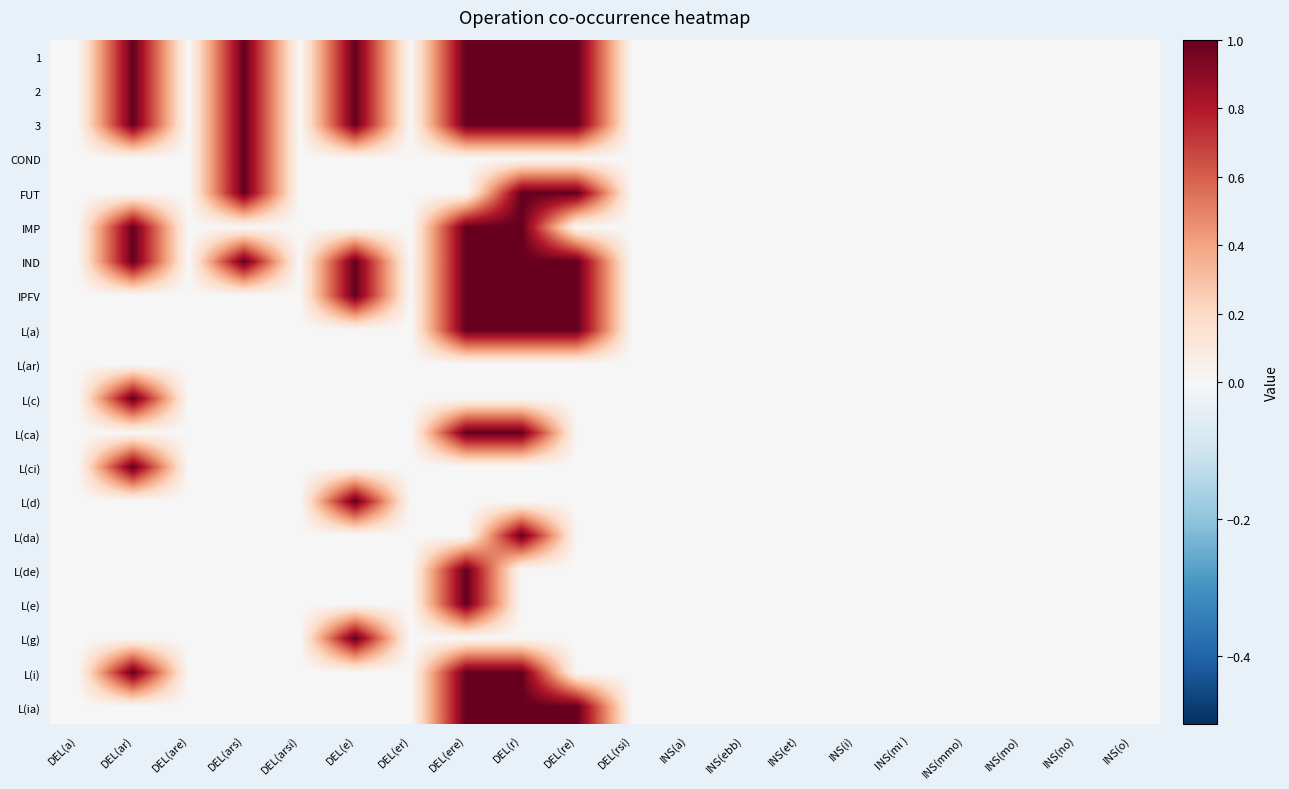

Reading left to right, what are all the values shown in this chart?

1: DEL(a)=0	DEL(ar)=1	DEL(are)=0	DEL(ars)=1	DEL(arsi)=0	DEL(e)=1	DEL(er)=0	DEL(ere)=1	DEL(r)=1	DEL(re)=1	DEL(rsi)=0	INS(a)=0	INS(ebb)=0	INS(et)=0	INS(i)=0	INS(mi )=0	INS(mmo)=0	INS(mo)=0	INS(no)=0	INS(o)=0
2: DEL(a)=0	DEL(ar)=1	DEL(are)=0	DEL(ars)=1	DEL(arsi)=0	DEL(e)=1	DEL(er)=0	DEL(ere)=1	DEL(r)=1	DEL(re)=1	DEL(rsi)=0	INS(a)=0	INS(ebb)=0	INS(et)=0	INS(i)=0	INS(mi )=0	INS(mmo)=0	INS(mo)=0	INS(no)=0	INS(o)=0
3: DEL(a)=0	DEL(ar)=1	DEL(are)=0	DEL(ars)=1	DEL(arsi)=0	DEL(e)=1	DEL(er)=0	DEL(ere)=1	DEL(r)=1	DEL(re)=1	DEL(rsi)=0	INS(a)=0	INS(ebb)=0	INS(et)=0	INS(i)=0	INS(mi )=0	INS(mmo)=0	INS(mo)=0	INS(no)=0	INS(o)=0
COND: DEL(a)=0	DEL(ar)=0	DEL(are)=0	DEL(ars)=1	DEL(arsi)=0	DEL(e)=0	DEL(er)=0	DEL(ere)=0	DEL(r)=0	DEL(re)=0	DEL(rsi)=0	INS(a)=0	INS(ebb)=0	INS(et)=0	INS(i)=0	INS(mi )=0	INS(mmo)=0	INS(mo)=0	INS(no)=0	INS(o)=0
FUT: DEL(a)=0	DEL(ar)=0	DEL(are)=0	DEL(ars)=1	DEL(arsi)=0	DEL(e)=0	DEL(er)=0	DEL(ere)=0	DEL(r)=1	DEL(re)=1	DEL(rsi)=0	INS(a)=0	INS(ebb)=0	INS(et)=0	INS(i)=0	INS(mi )=0	INS(mmo)=0	INS(mo)=0	INS(no)=0	INS(o)=0
IMP: DEL(a)=0	DEL(ar)=1	DEL(are)=0	DEL(ars)=0	DEL(arsi)=0	DEL(e)=0	DEL(er)=0	DEL(ere)=1	DEL(r)=1	DEL(re)=0	DEL(rsi)=0	INS(a)=0	INS(ebb)=0	INS(et)=0	INS(i)=0	INS(mi )=0	INS(mmo)=0	INS(mo)=0	INS(no)=0	INS(o)=0
IND: DEL(a)=0	DEL(ar)=1	DEL(are)=0	DEL(ars)=1	DEL(arsi)=0	DEL(e)=1	DEL(er)=0	DEL(ere)=1	DEL(r)=1	DEL(re)=1	DEL(rsi)=0	INS(a)=0	INS(ebb)=0	INS(et)=0	INS(i)=0	INS(mi )=0	INS(mmo)=0	INS(mo)=0	INS(no)=0	INS(o)=0
IPFV: DEL(a)=0	DEL(ar)=0	DEL(are)=0	DEL(ars)=0	DEL(arsi)=0	DEL(e)=1	DEL(er)=0	DEL(ere)=1	DEL(r)=1	DEL(re)=1	DEL(rsi)=0	INS(a)=0	INS(ebb)=0	INS(et)=0	INS(i)=0	INS(mi )=0	INS(mmo)=0	INS(mo)=0	INS(no)=0	INS(o)=0
L(a): DEL(a)=0	DEL(ar)=0	DEL(are)=0	DEL(ars)=0	DEL(arsi)=0	DEL(e)=0	DEL(er)=0	DEL(ere)=1	DEL(r)=1	DEL(re)=1	DEL(rsi)=0	INS(a)=0	INS(ebb)=0	INS(et)=0	INS(i)=0	INS(mi )=0	INS(mmo)=0	INS(mo)=0	INS(no)=0	INS(o)=0
L(ar): DEL(a)=0	DEL(ar)=0	DEL(are)=0	DEL(ars)=0	DEL(arsi)=0	DEL(e)=0	DEL(er)=0	DEL(ere)=0	DEL(r)=0	DEL(re)=0	DEL(rsi)=0	INS(a)=0	INS(ebb)=0	INS(et)=0	INS(i)=0	INS(mi )=0	INS(mmo)=0	INS(mo)=0	INS(no)=0	INS(o)=0
L(c): DEL(a)=0	DEL(ar)=1	DEL(are)=0	DEL(ars)=0	DEL(arsi)=0	DEL(e)=0	DEL(er)=0	DEL(ere)=0	DEL(r)=0	DEL(re)=0	DEL(rsi)=0	INS(a)=0	INS(ebb)=0	INS(et)=0	INS(i)=0	INS(mi )=0	INS(mmo)=0	INS(mo)=0	INS(no)=0	INS(o)=0
L(ca): DEL(a)=0	DEL(ar)=0	DEL(are)=0	DEL(ars)=0	DEL(arsi)=0	DEL(e)=0	DEL(er)=0	DEL(ere)=1	DEL(r)=1	DEL(re)=0	DEL(rsi)=0	INS(a)=0	INS(ebb)=0	INS(et)=0	INS(i)=0	INS(mi )=0	INS(mmo)=0	INS(mo)=0	INS(no)=0	INS(o)=0
L(ci): DEL(a)=0	DEL(ar)=1	DEL(are)=0	DEL(ars)=0	DEL(arsi)=0	DEL(e)=0	DEL(er)=0	DEL(ere)=0	DEL(r)=0	DEL(re)=0	DEL(rsi)=0	INS(a)=0	INS(ebb)=0	INS(et)=0	INS(i)=0	INS(mi )=0	INS(mmo)=0	INS(mo)=0	INS(no)=0	INS(o)=0
L(d): DEL(a)=0	DEL(ar)=0	DEL(are)=0	DEL(ars)=0	DEL(arsi)=0	DEL(e)=1	DEL(er)=0	DEL(ere)=0	DEL(r)=0	DEL(re)=0	DEL(rsi)=0	INS(a)=0	INS(ebb)=0	INS(et)=0	INS(i)=0	INS(mi )=0	INS(mmo)=0	INS(mo)=0	INS(no)=0	INS(o)=0
L(da): DEL(a)=0	DEL(ar)=0	DEL(are)=0	DEL(ars)=0	DEL(arsi)=0	DEL(e)=0	DEL(er)=0	DEL(ere)=0	DEL(r)=1	DEL(re)=0	DEL(rsi)=0	INS(a)=0	INS(ebb)=0	INS(et)=0	INS(i)=0	INS(mi )=0	INS(mmo)=0	INS(mo)=0	INS(no)=0	INS(o)=0
L(de): DEL(a)=0	DEL(ar)=0	DEL(are)=0	DEL(ars)=0	DEL(arsi)=0	DEL(e)=0	DEL(er)=0	DEL(ere)=1	DEL(r)=0	DEL(re)=0	DEL(rsi)=0	INS(a)=0	INS(ebb)=0	INS(et)=0	INS(i)=0	INS(mi )=0	INS(mmo)=0	INS(mo)=0	INS(no)=0	INS(o)=0
L(e): DEL(a)=0	DEL(ar)=0	DEL(are)=0	DEL(ars)=0	DEL(arsi)=0	DEL(e)=0	DEL(er)=0	DEL(ere)=1	DEL(r)=0	DEL(re)=0	DEL(rsi)=0	INS(a)=0	INS(ebb)=0	INS(et)=0	INS(i)=0	INS(mi )=0	INS(mmo)=0	INS(mo)=0	INS(no)=0	INS(o)=0
L(g): DEL(a)=0	DEL(ar)=0	DEL(are)=0	DEL(ars)=0	DEL(arsi)=0	DEL(e)=1	DEL(er)=0	DEL(ere)=0	DEL(r)=0	DEL(re)=0	DEL(rsi)=0	INS(a)=0	INS(ebb)=0	INS(et)=0	INS(i)=0	INS(mi )=0	INS(mmo)=0	INS(mo)=0	INS(no)=0	INS(o)=0
L(i): DEL(a)=0	DEL(ar)=1	DEL(are)=0	DEL(ars)=0	DEL(arsi)=0	DEL(e)=0	DEL(er)=0	DEL(ere)=1	DEL(r)=1	DEL(re)=0	DEL(rsi)=0	INS(a)=0	INS(ebb)=0	INS(et)=0	INS(i)=0	INS(mi )=0	INS(mmo)=0	INS(mo)=0	INS(no)=0	INS(o)=0
L(ia): DEL(a)=0	DEL(ar)=0	DEL(are)=0	DEL(ars)=0	DEL(arsi)=0	DEL(e)=0	DEL(er)=0	DEL(ere)=1	DEL(r)=1	DEL(re)=1	DEL(rsi)=0	INS(a)=0	INS(ebb)=0	INS(et)=0	INS(i)=0	INS(mi )=0	INS(mmo)=0	INS(mo)=0	INS(no)=0	INS(o)=0